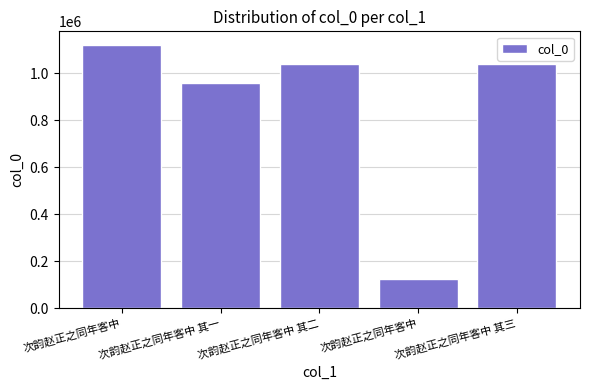

What is the sum of all values?

4275950